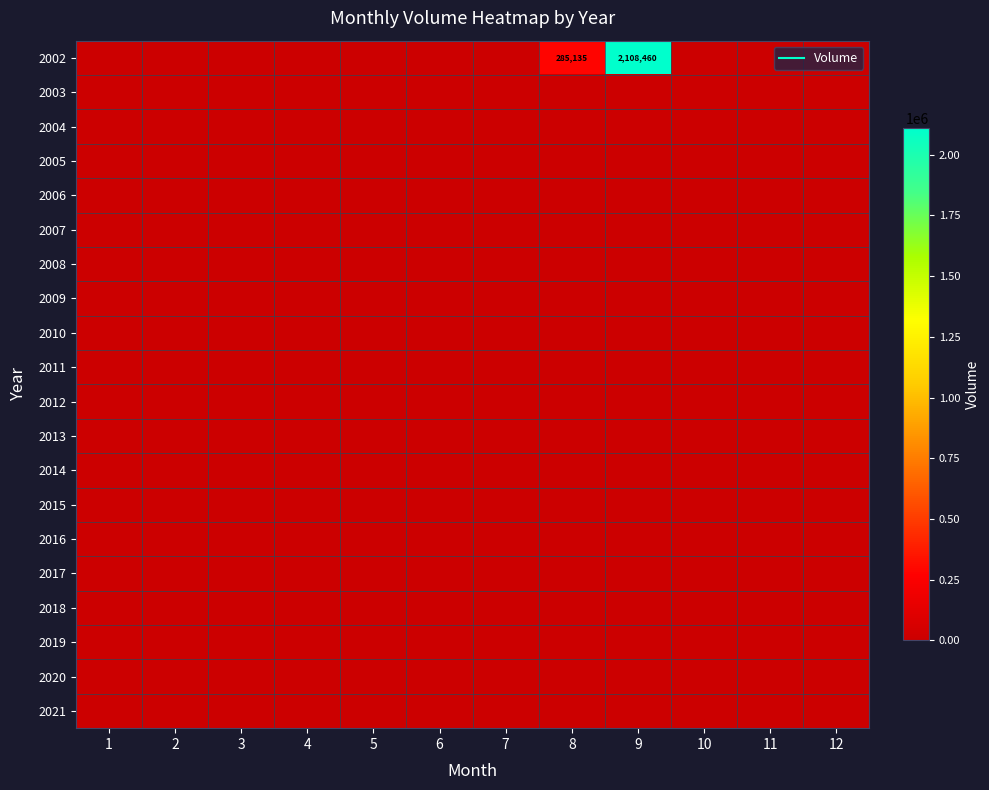

Is the value of 2010 at 6 greater than the value of 2020 at 10?

No